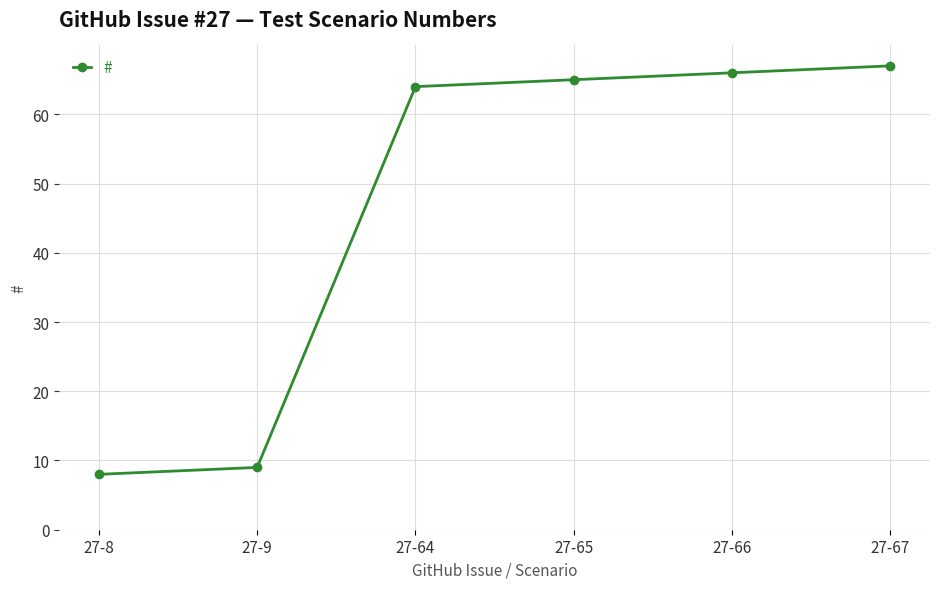

Reading right to left, transcribe all the data shown in this chart.

67	66	65	64	9	8